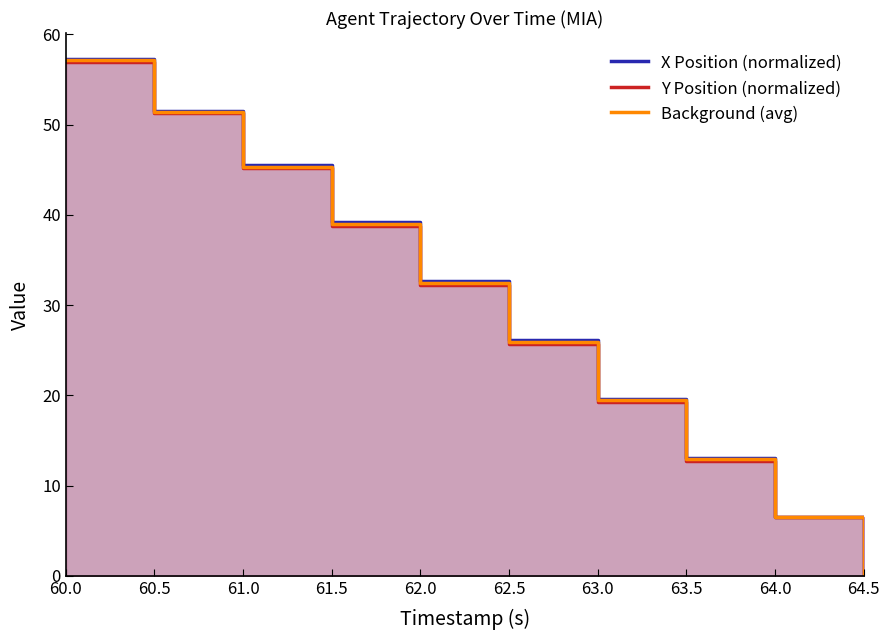

Which series changed the most between 63.5 and 64.5?

X Position (normalized)